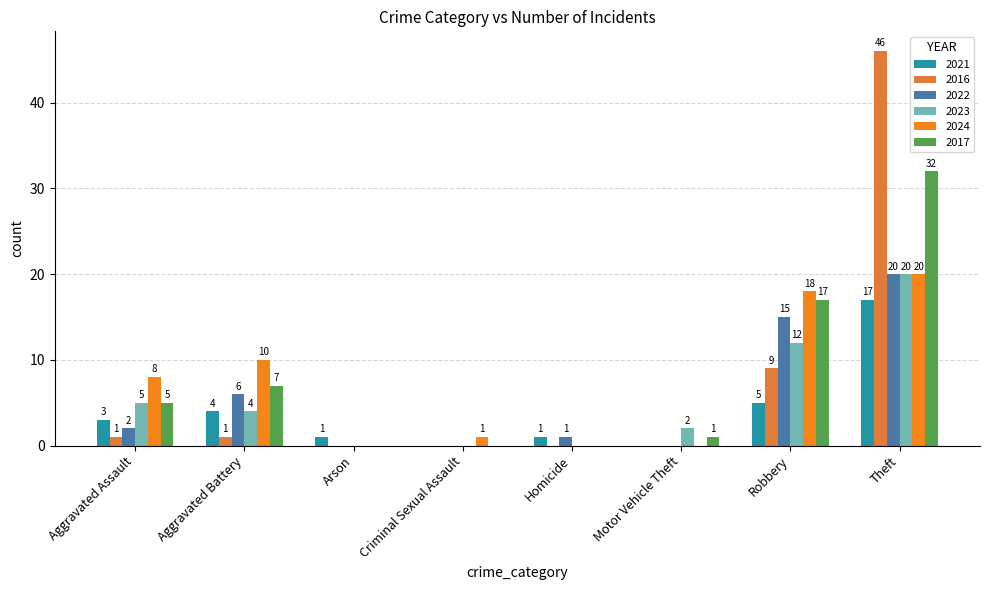

What are all the series names shown in the legend?

2021, 2016, 2022, 2023, 2024, 2017